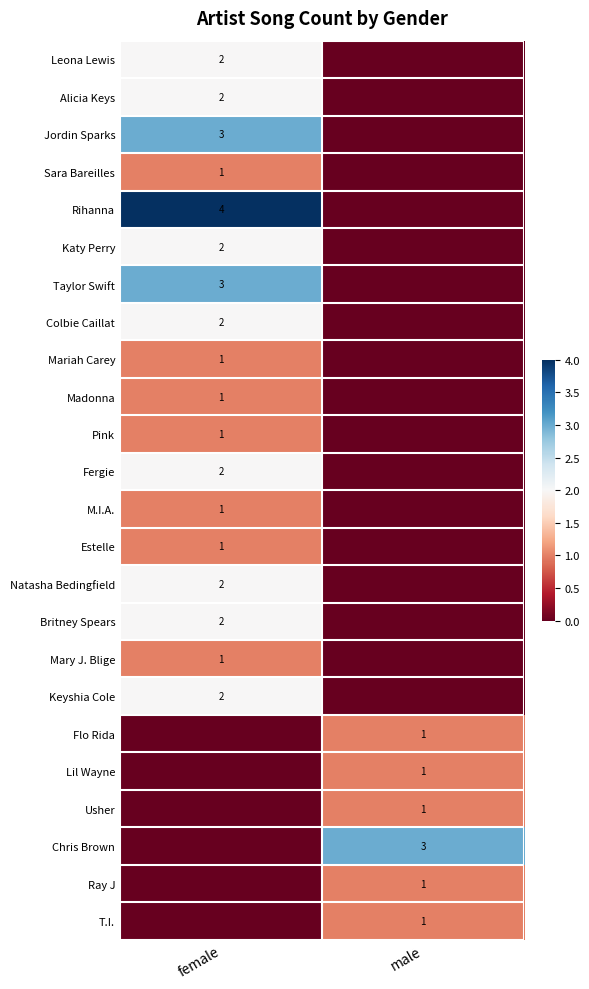

The Mary J. Blige series shows 1 at female. True or false?

True